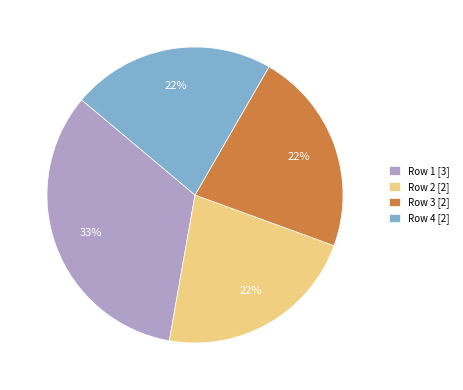

Does Row 3 [2] represent more than half of the total?

No